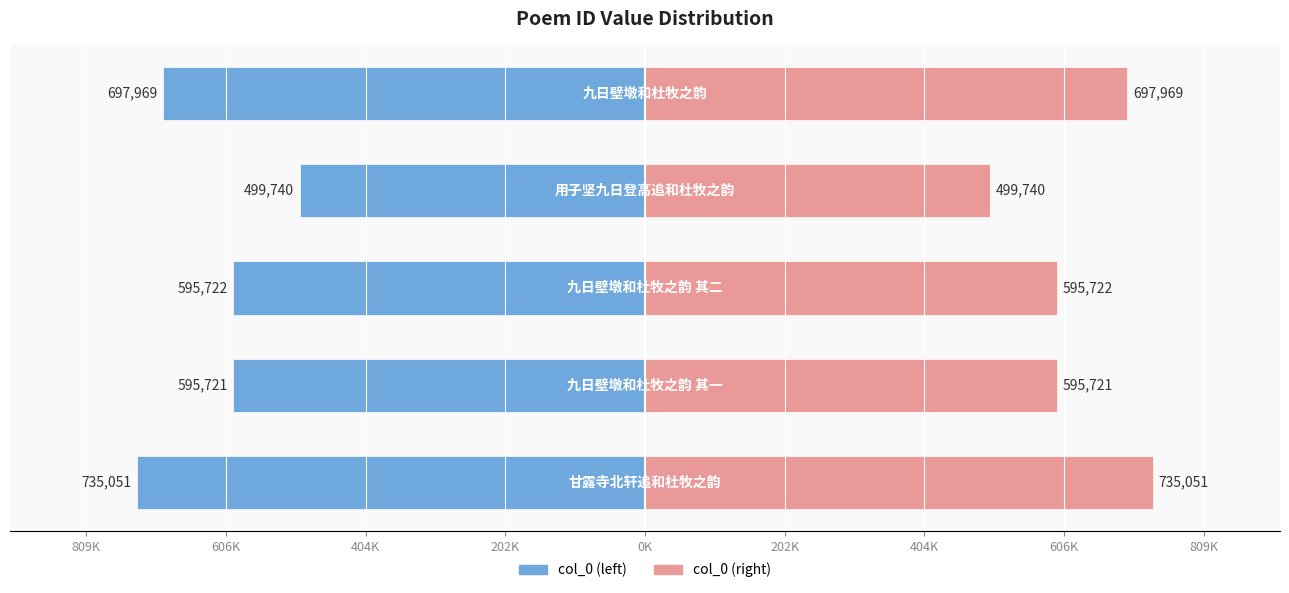

What is the sum of all col_0 (left) values?

-3124203